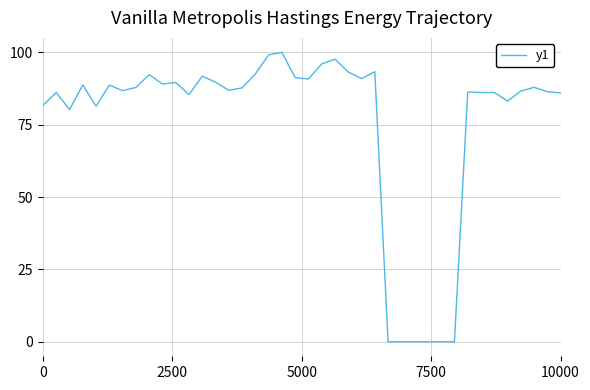

What is the difference between the maximum and minimum values?

100.0